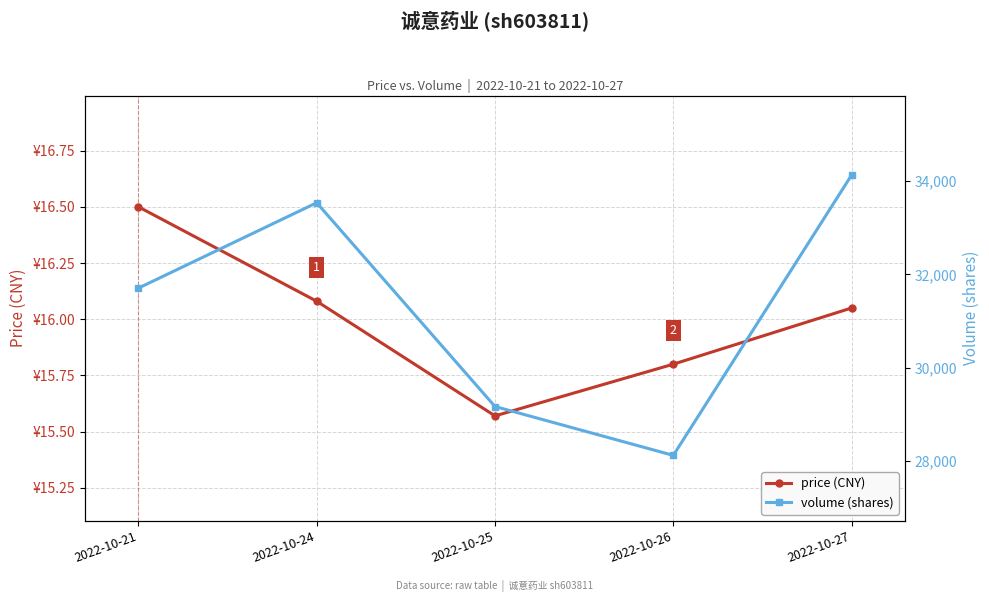

What is the difference between the second highest and second lowest values in the volume (shares) series?

4371.0